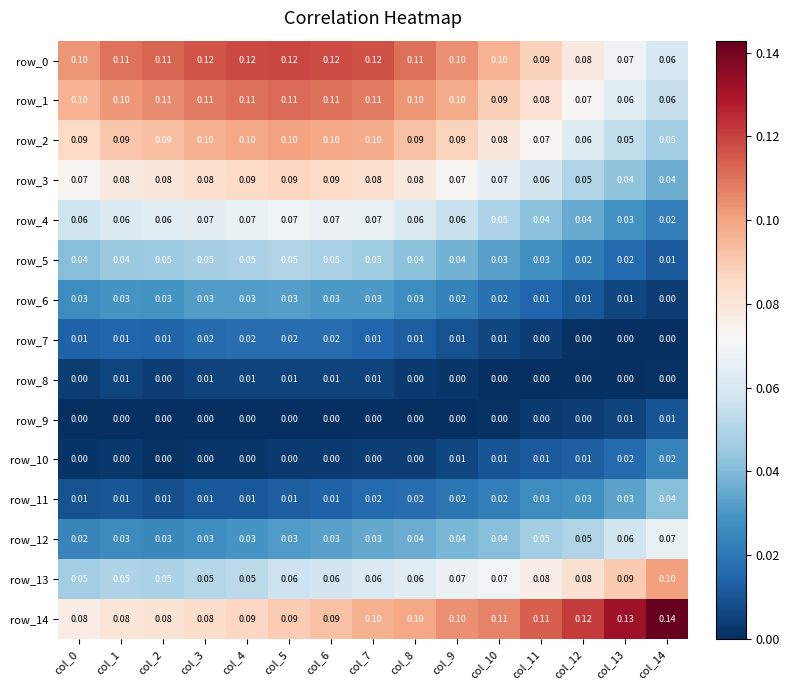

Is the value of row_0 at col_4 greater than the value of row_5 at col_9?

Yes